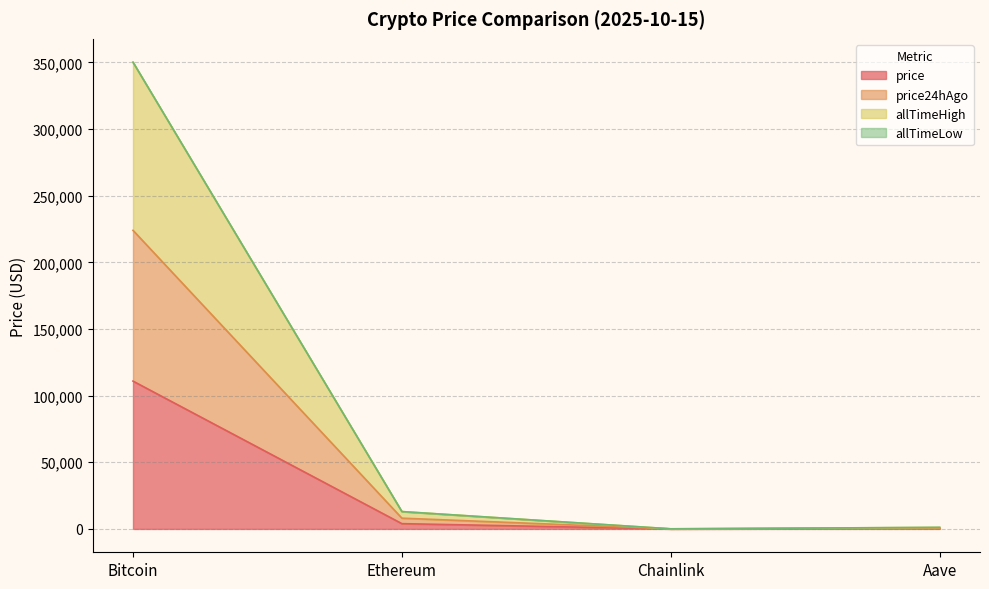

Is it true that price equals 30933.6 at Bitcoin?

False